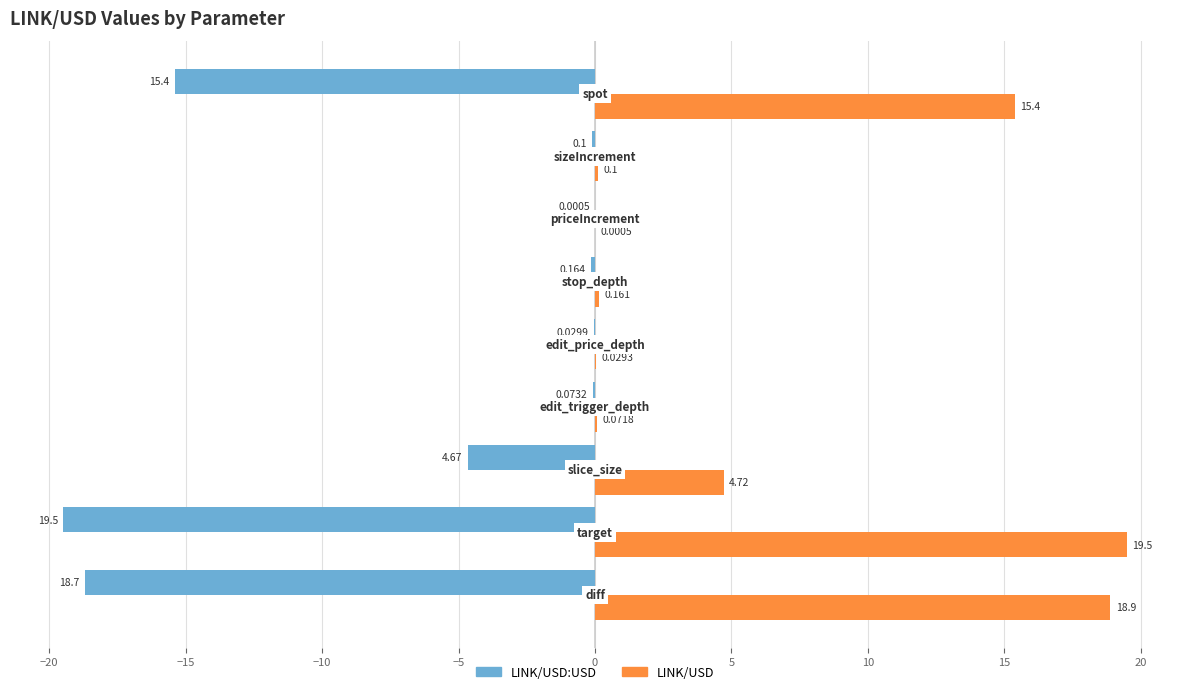

What are all the series names shown in the legend?

LINK/USD:USD, LINK/USD